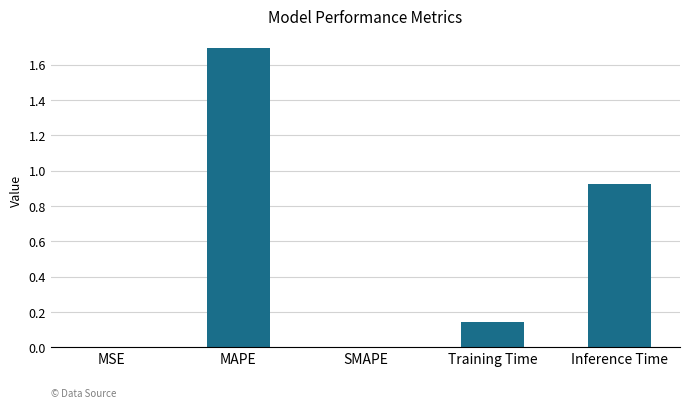

Which category has the highest value across all series?

MAPE